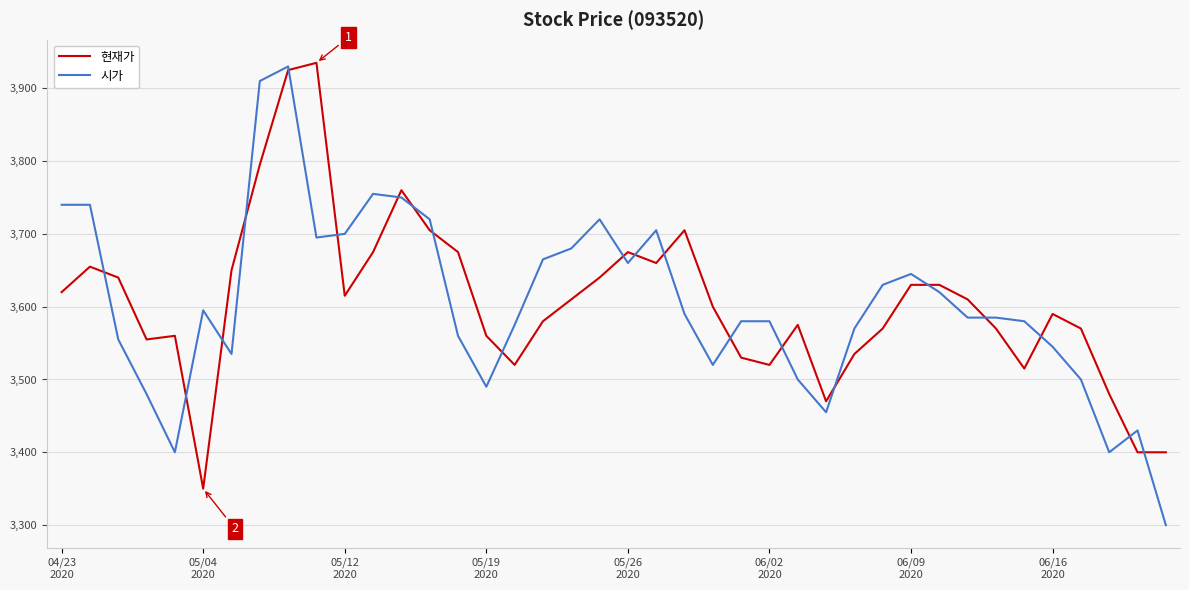

What is the greatest value displayed?

3935